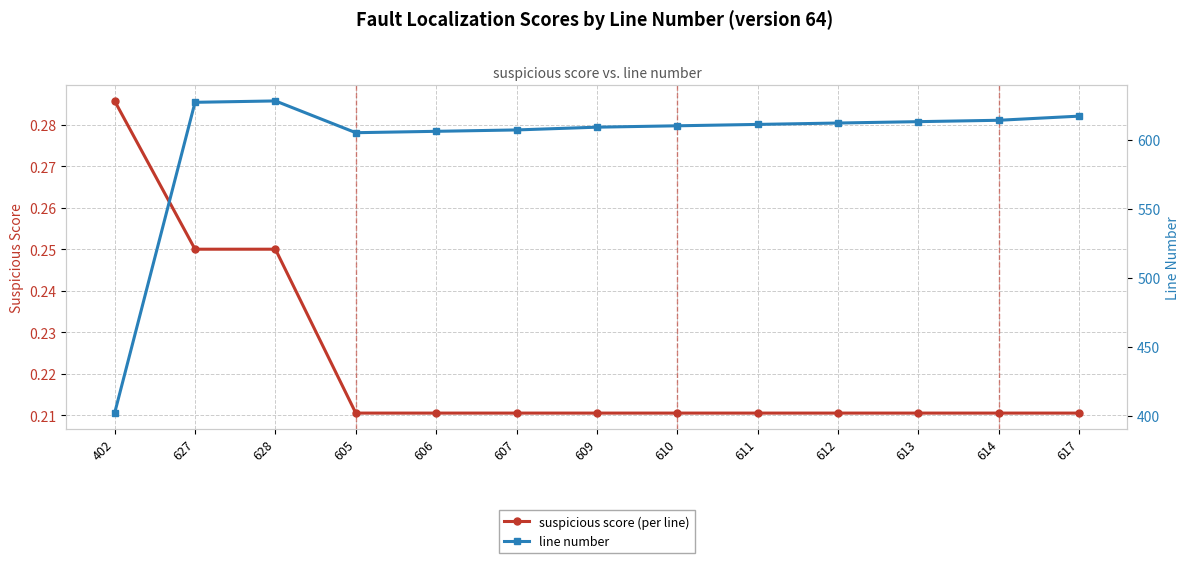

True or false: suspicious score (per line) and line number intersect in this chart.

False